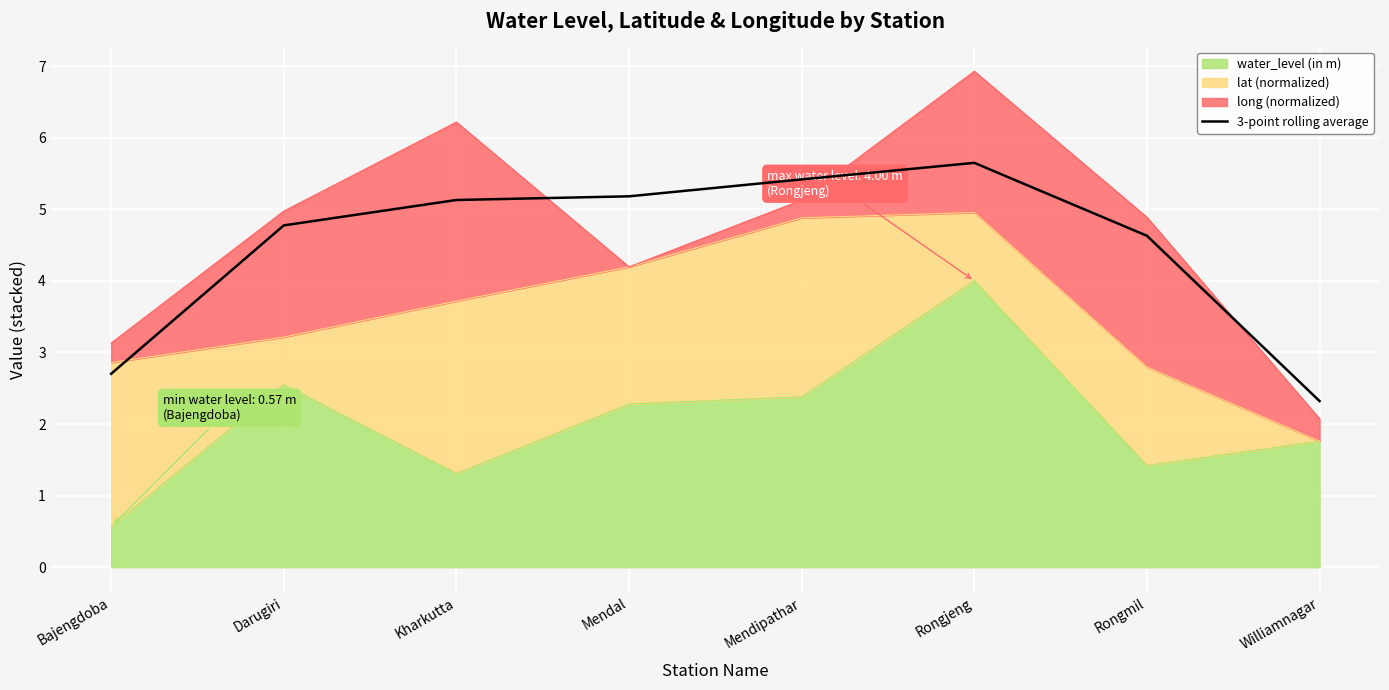

What position from the left is Williamnagar?

8